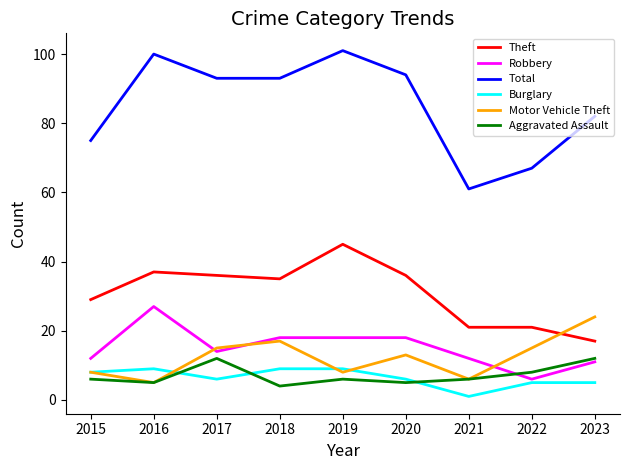

How many interior local valleys does the Burglary series have?

2